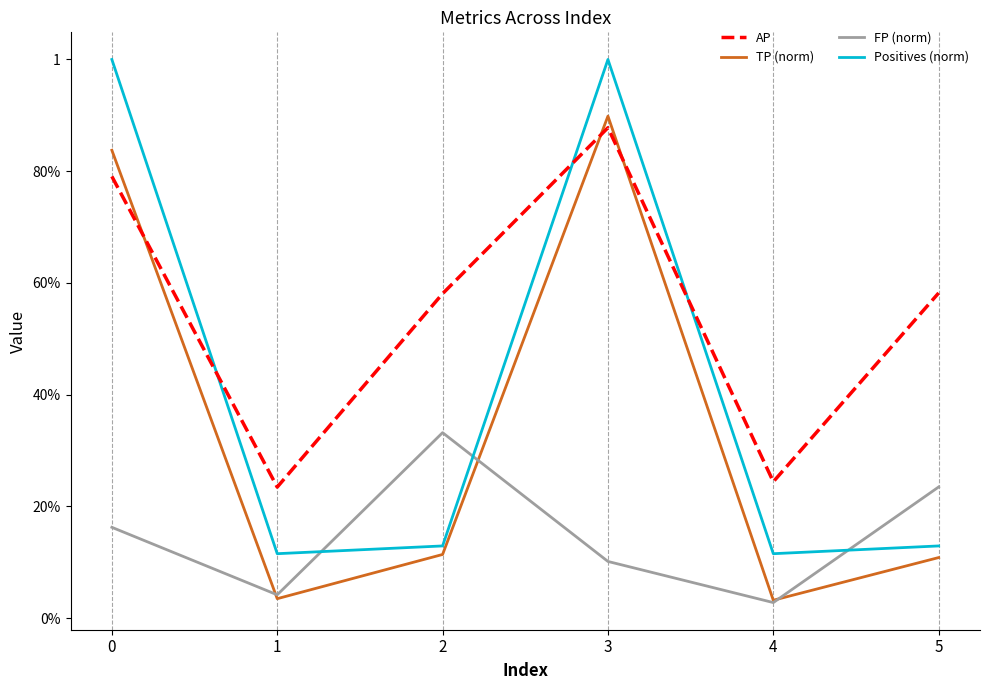

Does the chart display data point markers on the line(s)?

No